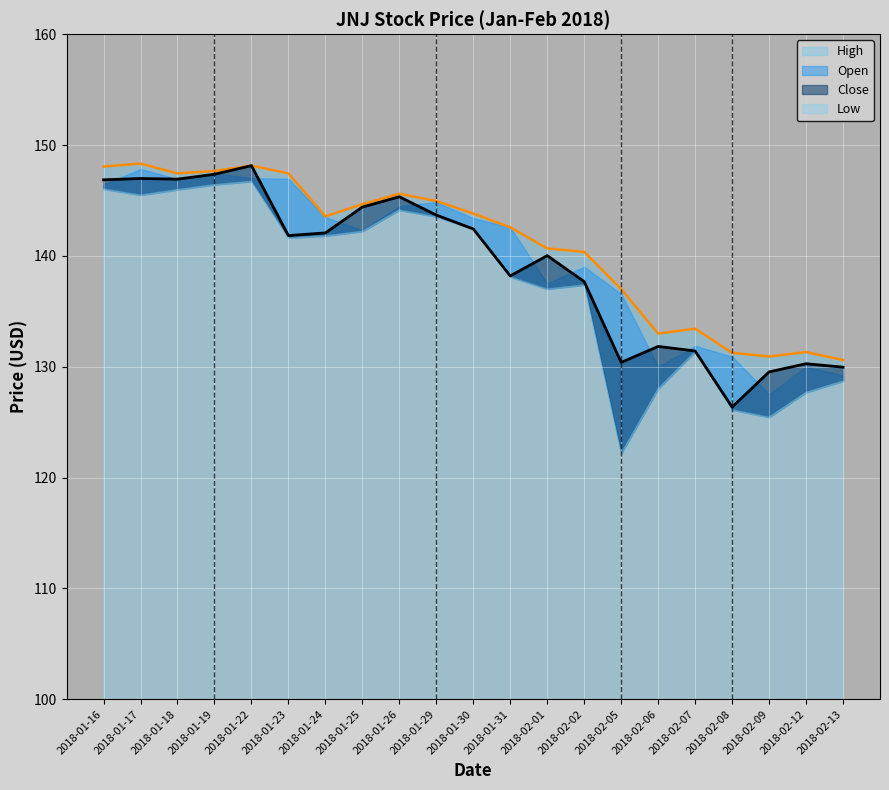

Which series has the largest total across all categories?

High